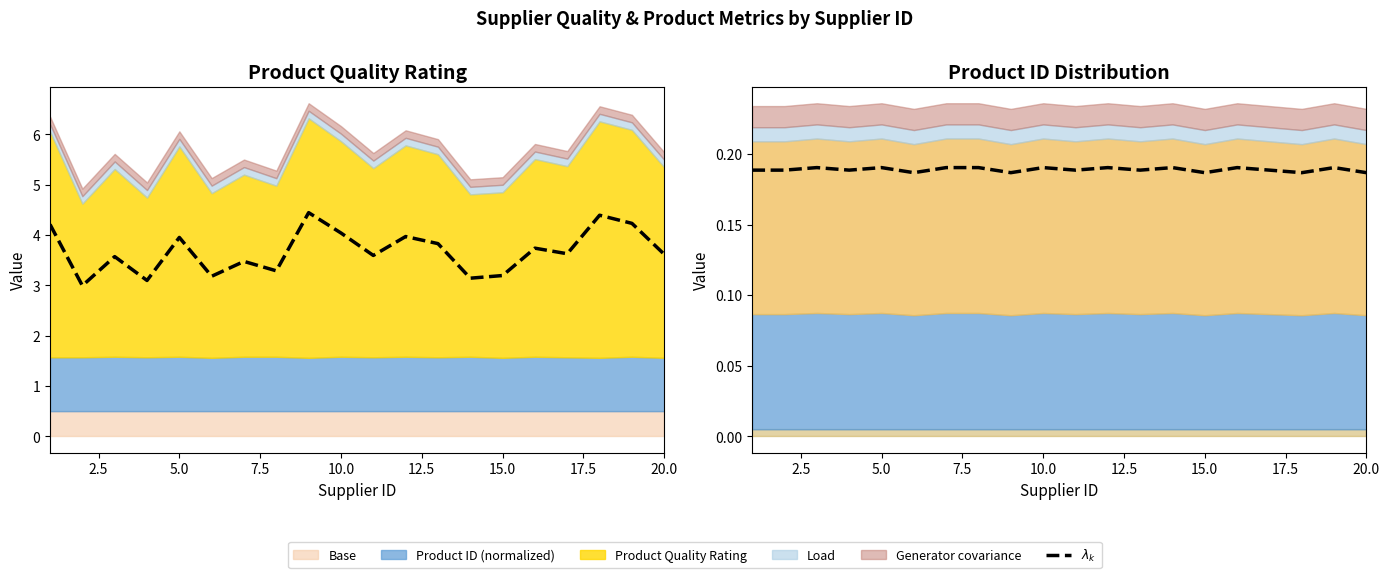

How many points are lower than both their immediate neighbors (excluding endpoints)?

7